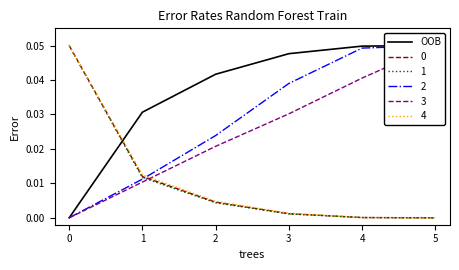

Is it true that the value at 3 is 0.0?

False